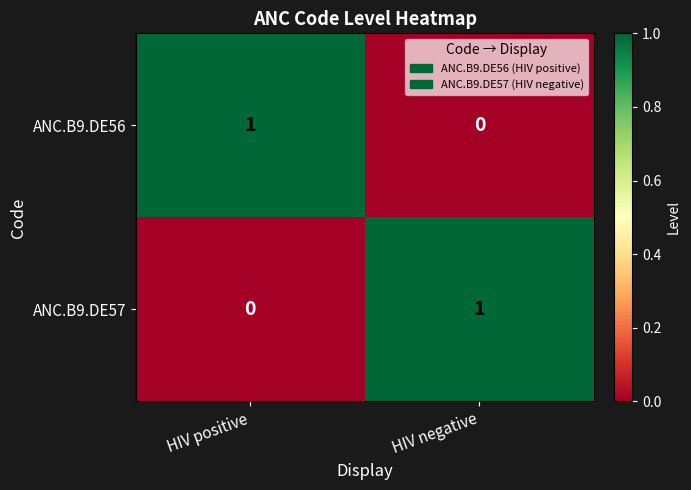

At how many categories does at least one series exceed 0?

2